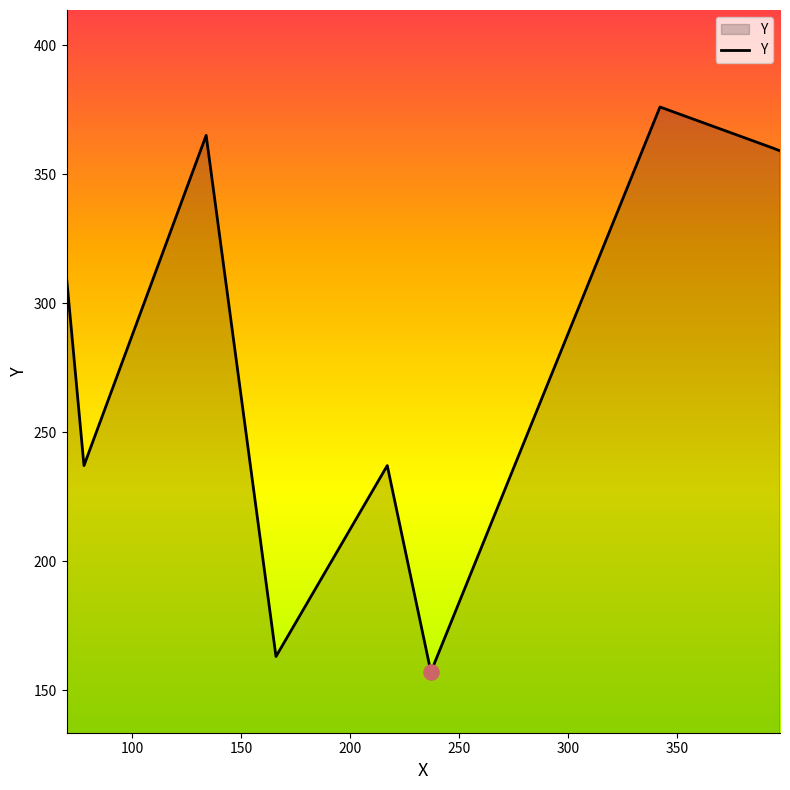

What is the minimum value shown in the chart?

157